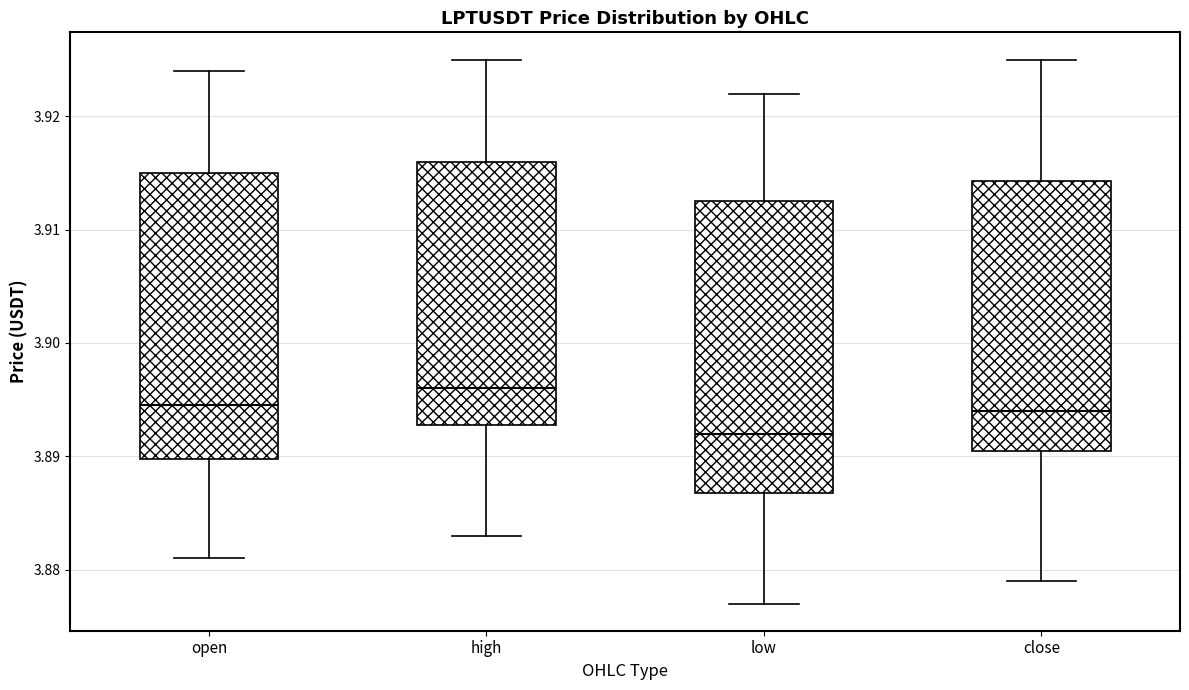

Reading left to right, transcribe this box plot: for each box, give where its median line is, the range the box spans, and where its two whiskers end, as read against the y-axis. The values are not printed on the chart, so give them approximately, as read against the axis.

open: median 3.895, box 3.890 to 3.915, whiskers 3.881 to 3.924
high: median 3.896, box 3.893 to 3.916, whiskers 3.883 to 3.925
low: median 3.892, box 3.887 to 3.913, whiskers 3.877 to 3.922
close: median 3.894, box 3.891 to 3.914, whiskers 3.879 to 3.925